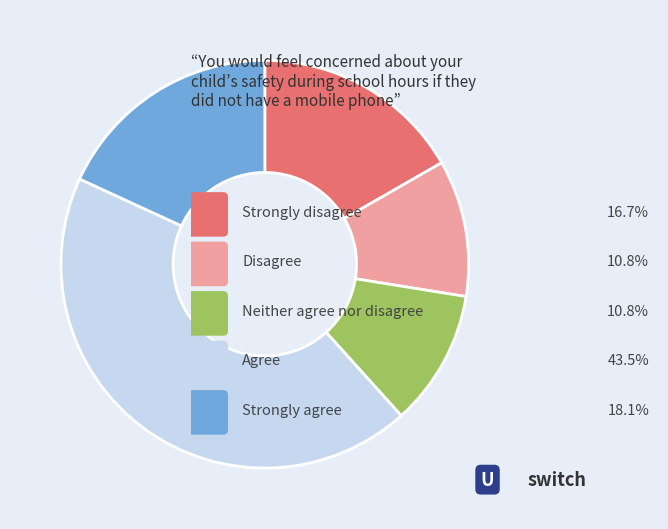

Count the number of slices in the pie.

5